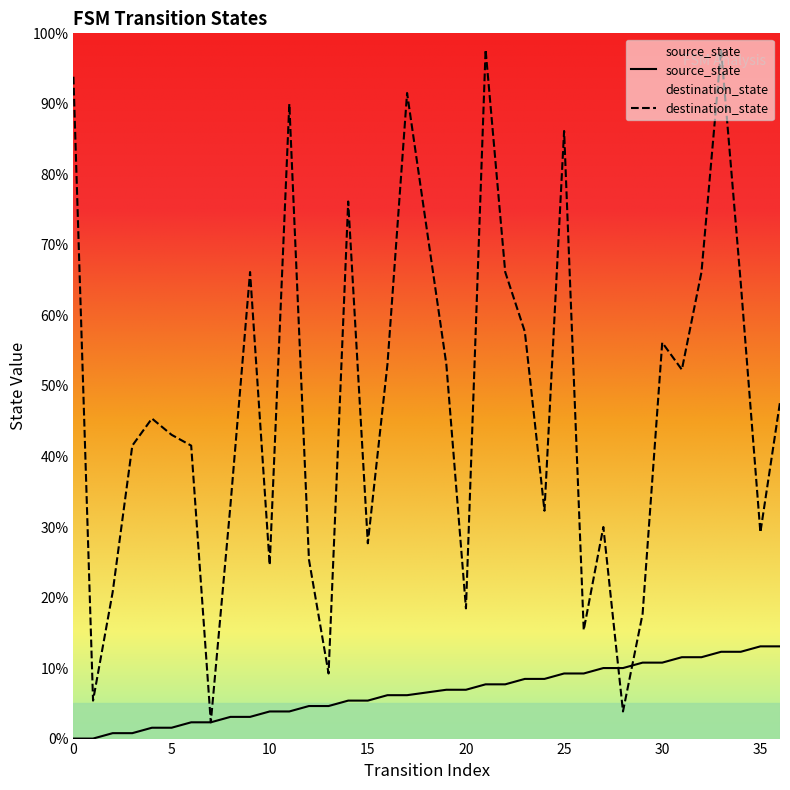

How many intersections are there between destination_state and source_state?

2